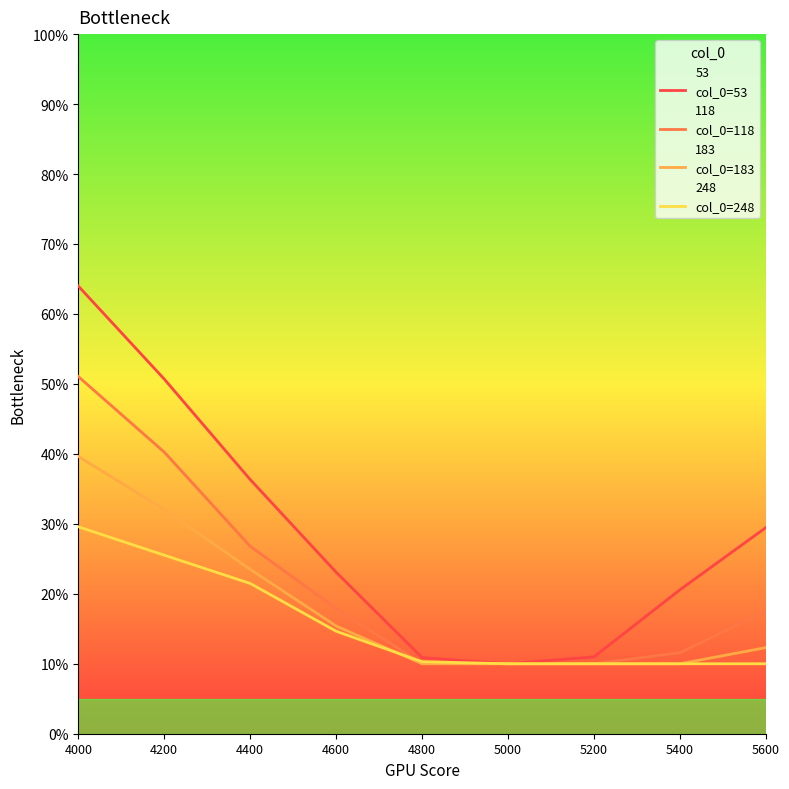

The value of col_0=248 at 4800 is 0.1. True or false?

True